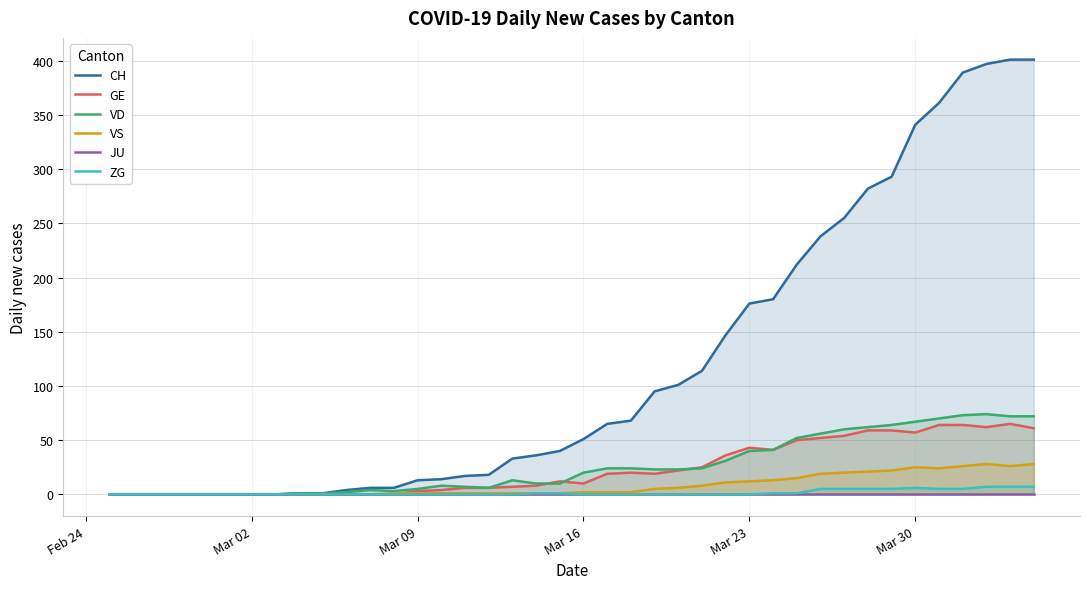

The ZG series shows 0 at Mar 23. True or false?

True